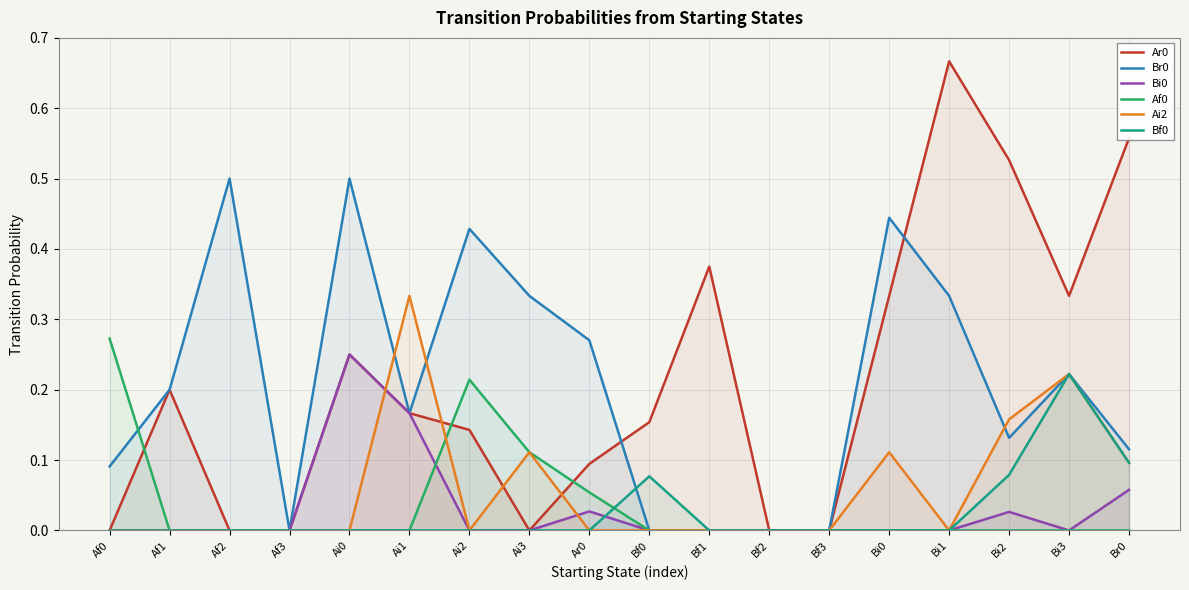

Which series has the largest range (max minus min)?

Ar0